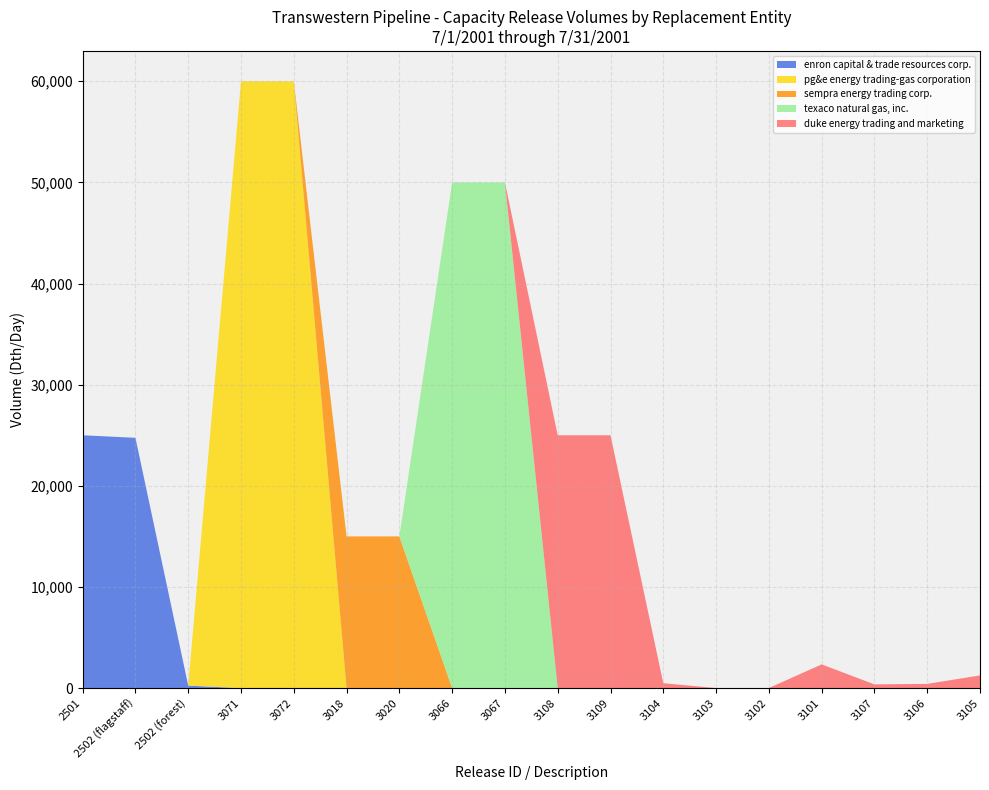

The value of enron capital & trade resources corp. at 3103 is 0. True or false?

True